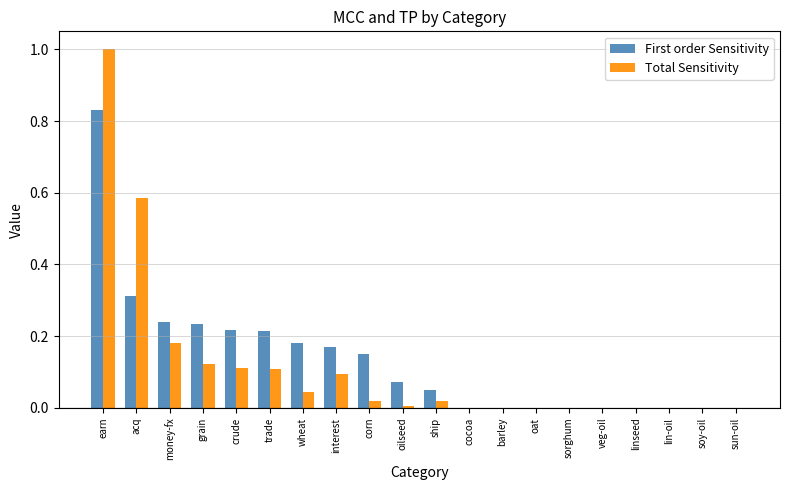

Which series changed the most between earn and sun-oil?

Total Sensitivity